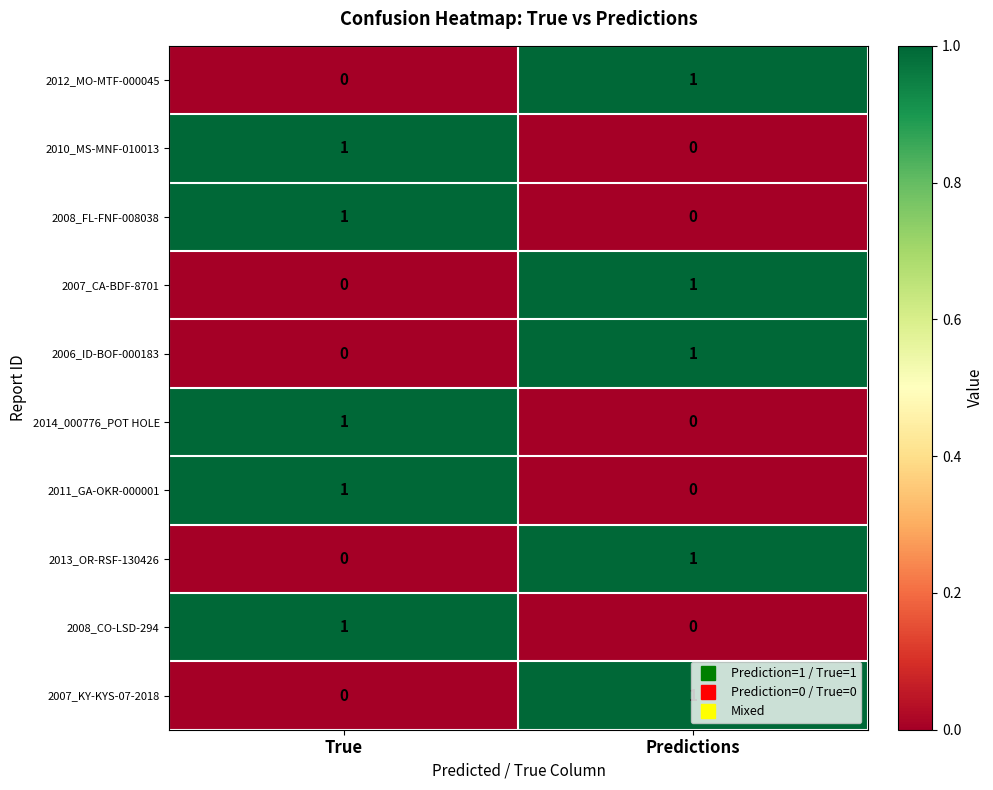

What is the total value across all series at Predictions?

5